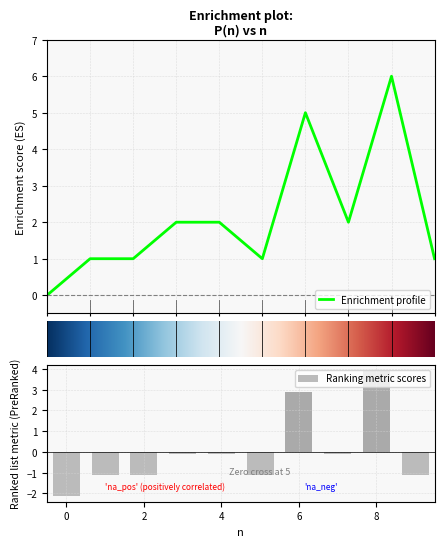

Reading left to right, what are all the values shown in this chart?

0=0	1=1	2=1	3=2	4=2	5=1	6=5	7=2	8=6	9=1